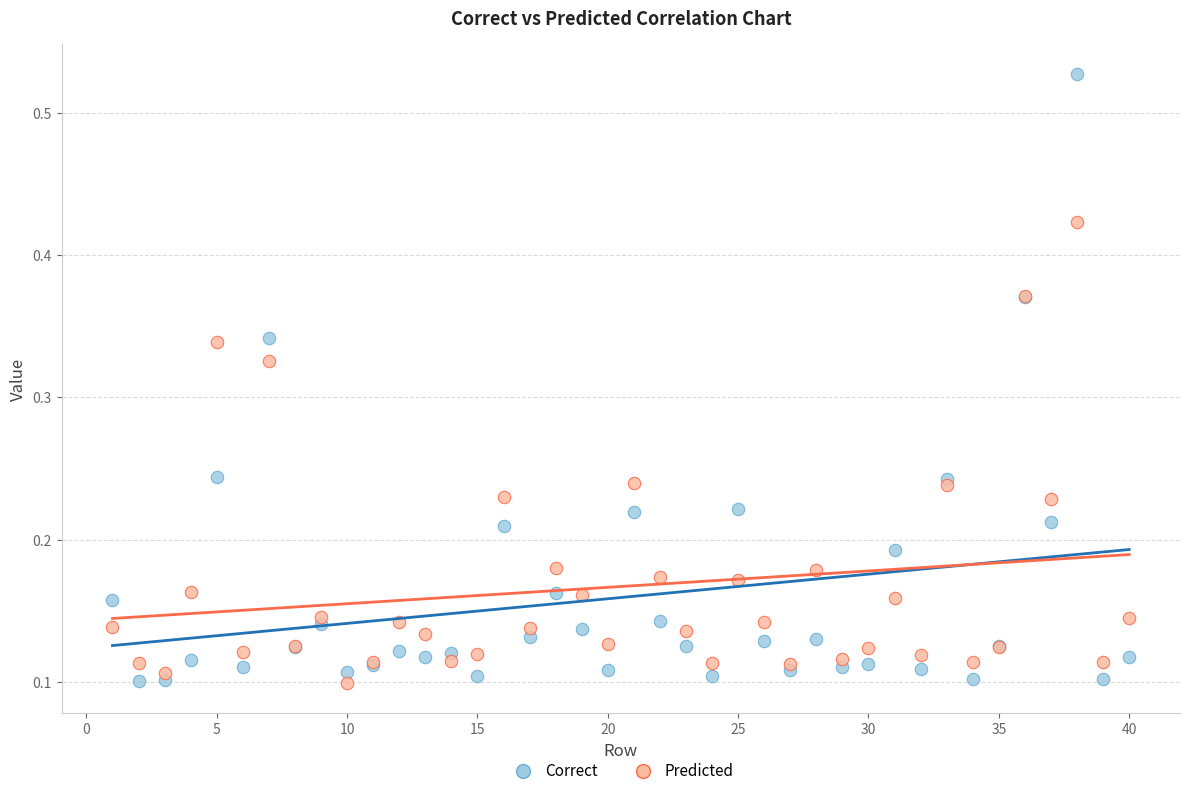

What is the X range (max minus min) for the scatter plot?

39.0